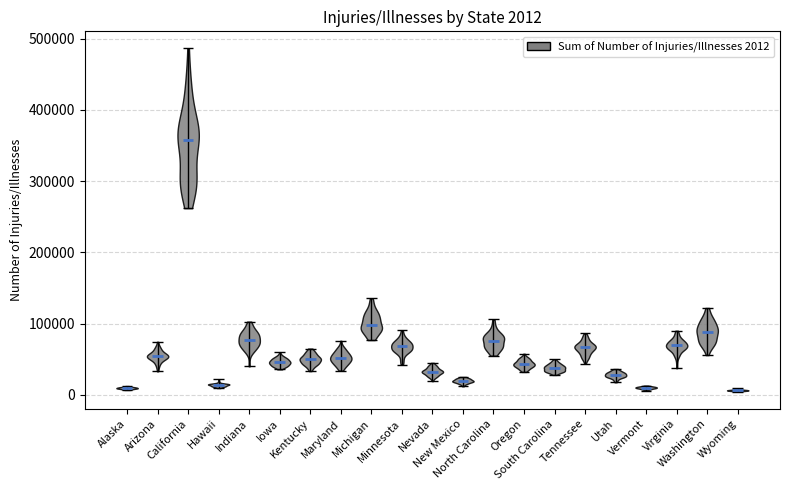

Which violin has the highest median line?

California